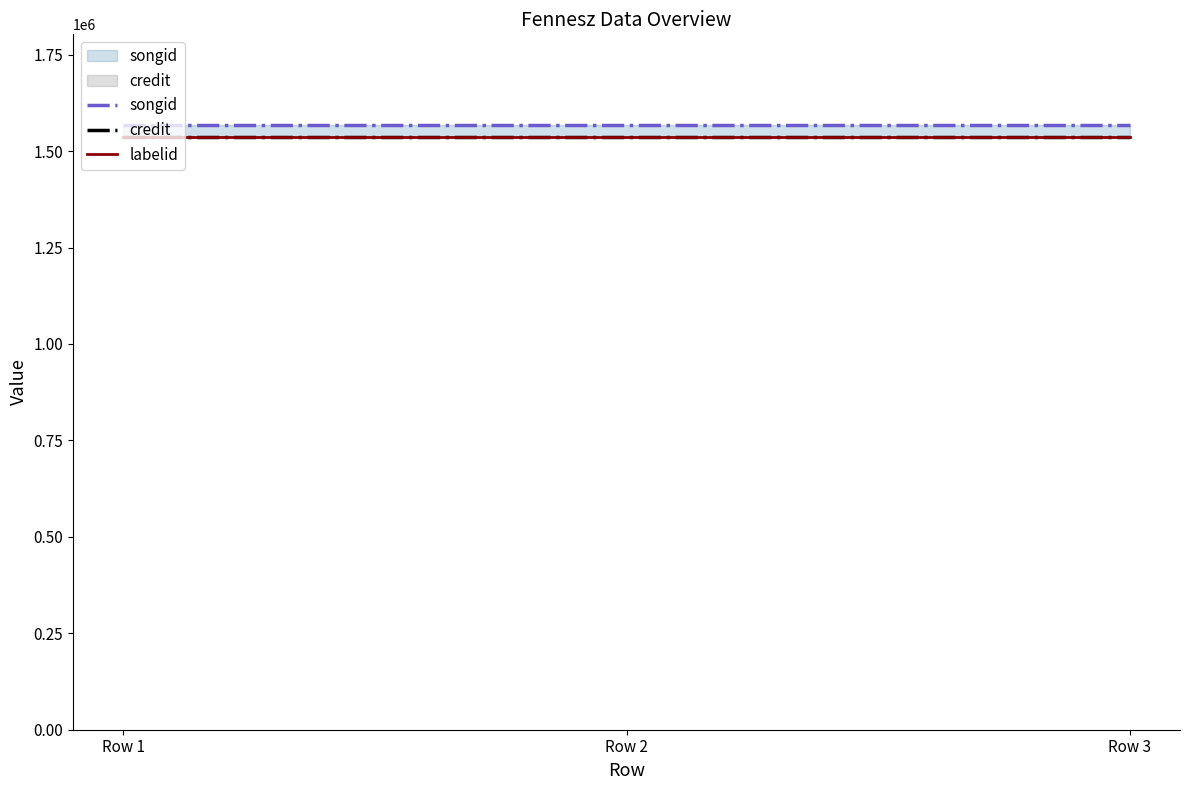

At which label is labelid closest to 1536840?

Row 1